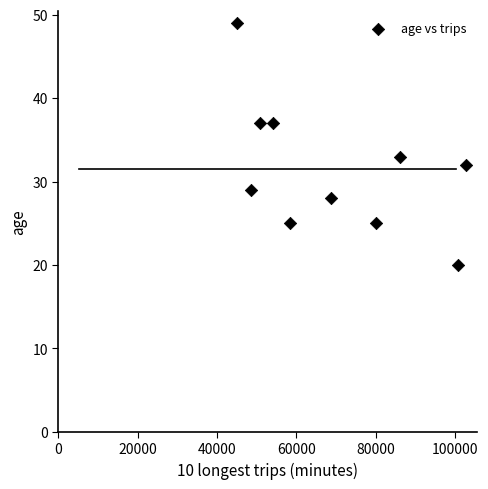

What Y value in the scatter plot is closest to 34?

33